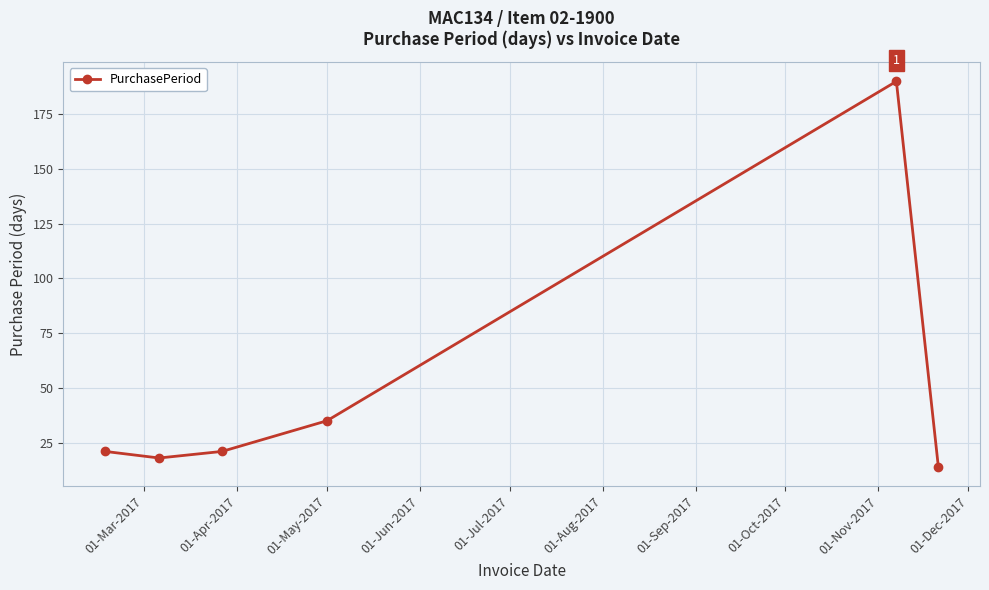

What is the value of the 6th point from the left?

14